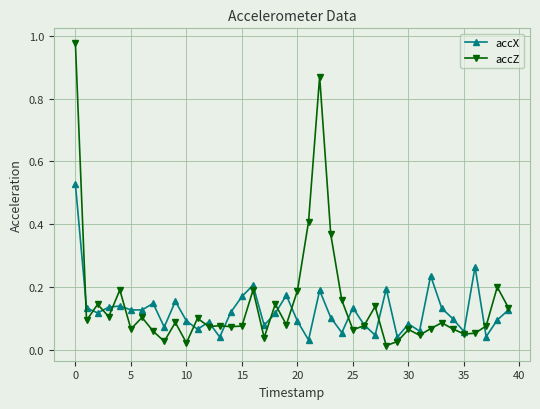

What is the sum of all accZ values?

5.9